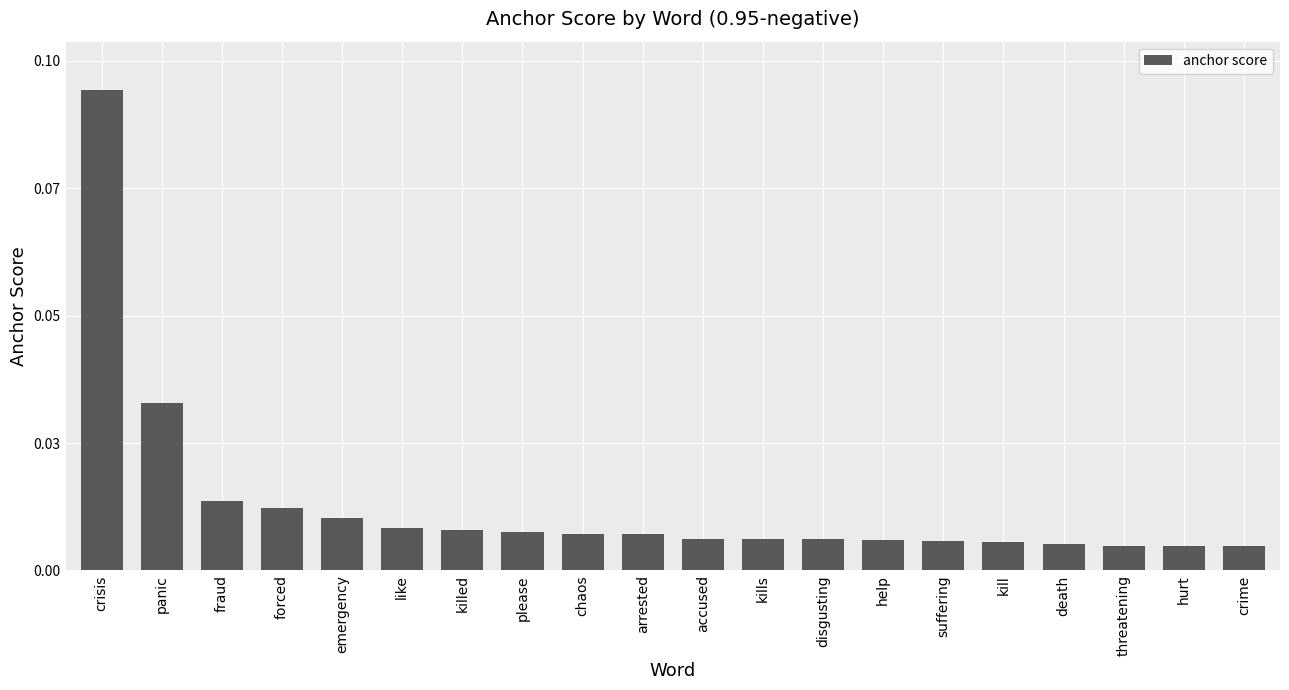

True or false: the data shows 0.0 at disgusting.

True